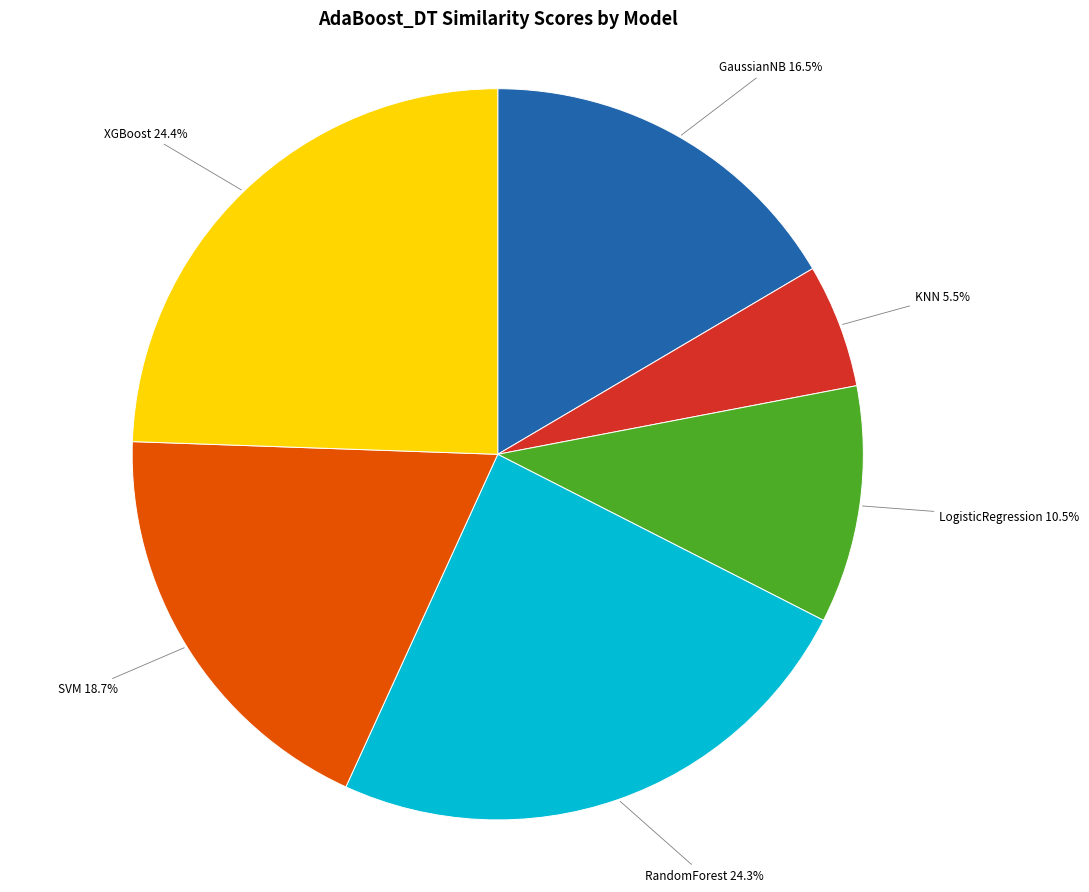

How many segments does this pie chart have?

6